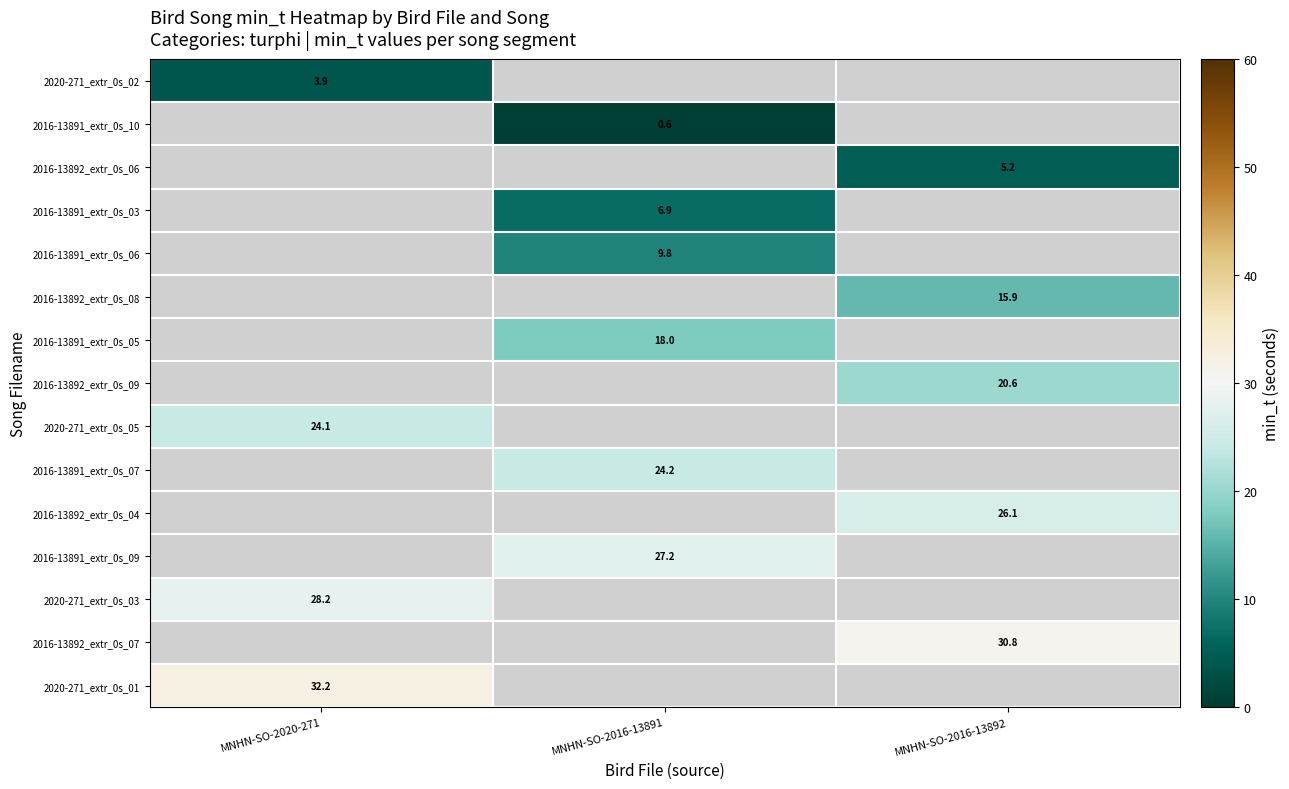

Which series has the largest range (max minus min)?

2020-271_extr_0s_02